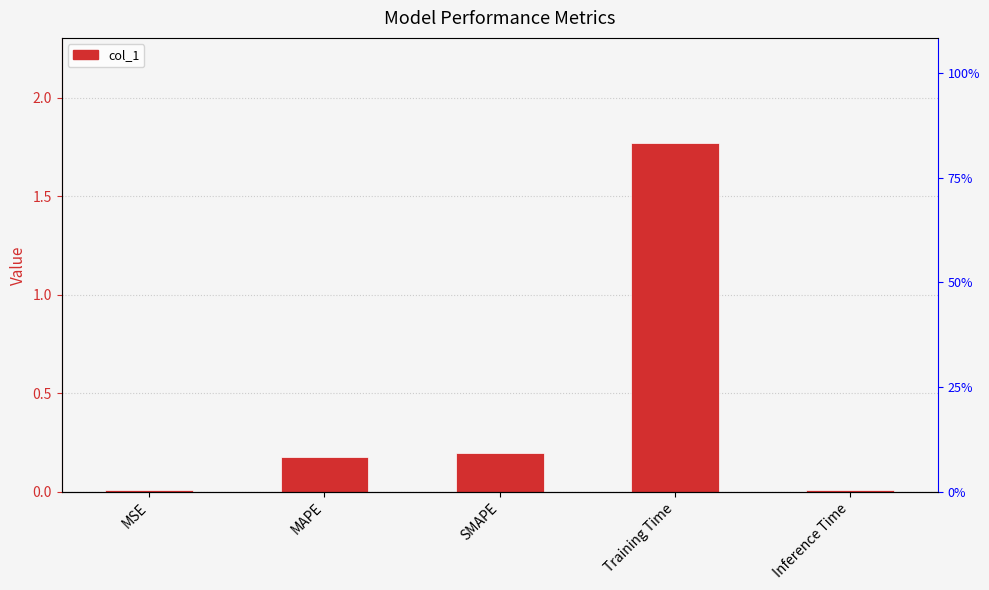

At which category does the chart reach its peak across all series?

Training Time